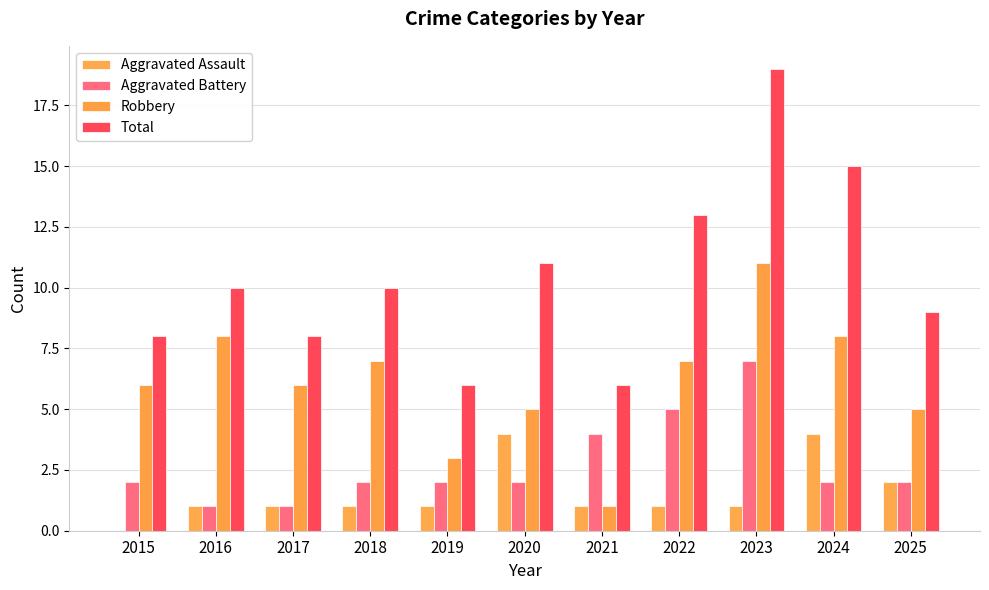

Are the bars grouped side by side (vs. stacked)?

Yes